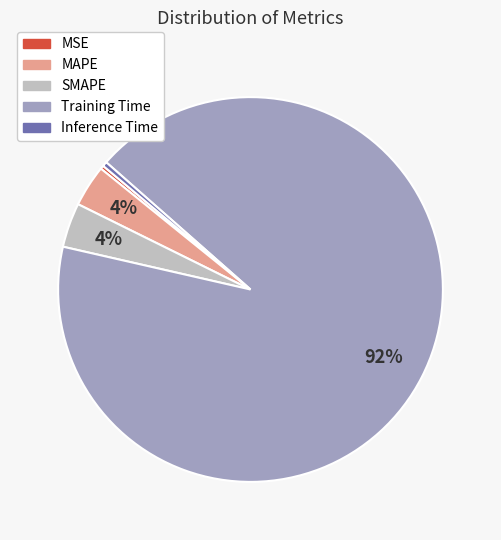

To the nearest percent, what is the average slice percentage?

20%